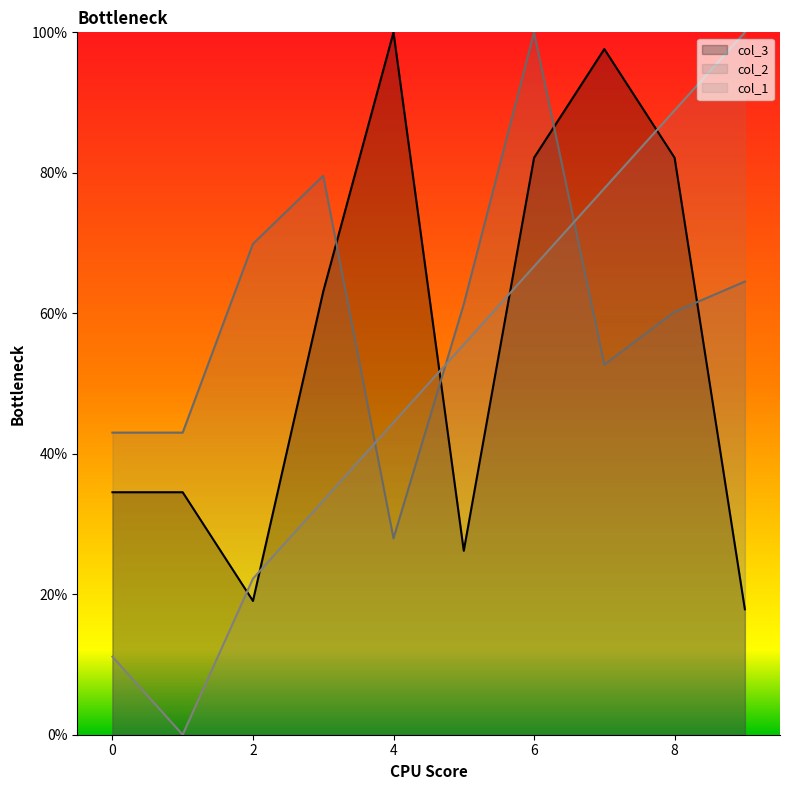

Reading left to right, extract all data points from this chart.

col_3: 0=34.5	1=34.5	2=19.0	3=63.1	4=100.0	5=26.2	6=82.1	7=97.6	8=82.1	9=17.9
col_2: 0=43.0	1=43.0	2=69.9	3=79.6	4=28.0	5=61.3	6=100.0	7=52.7	8=60.2	9=64.5
col_1: 0=11.1	1=0.0	2=22.2	3=33.3	4=44.4	5=55.6	6=66.7	7=77.8	8=88.9	9=100.0